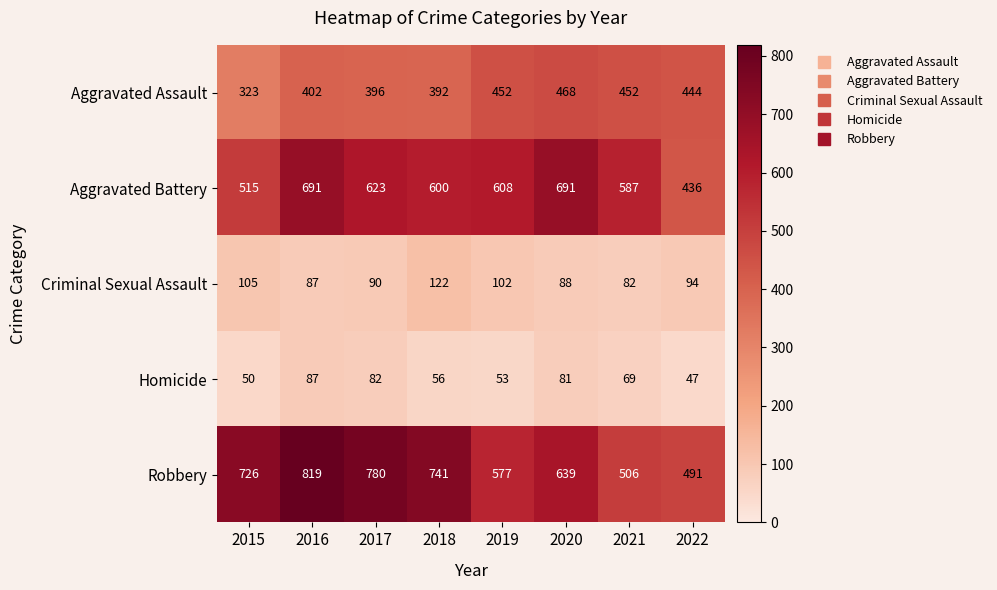

At 2017, list the series in order from largest to smallest.

Robbery, Aggravated Battery, Aggravated Assault, Criminal Sexual Assault, Homicide